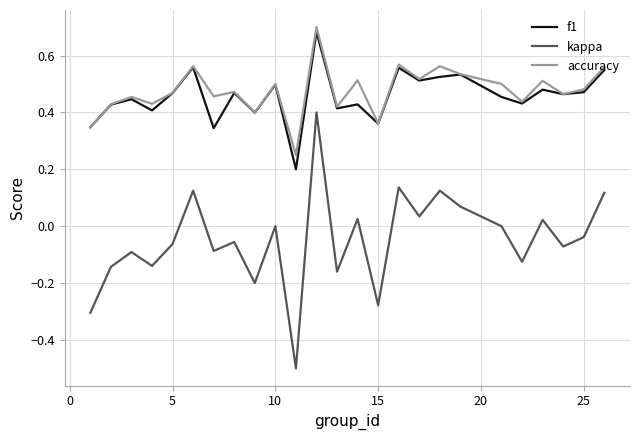

What is the minimum value shown in the chart?

-0.5